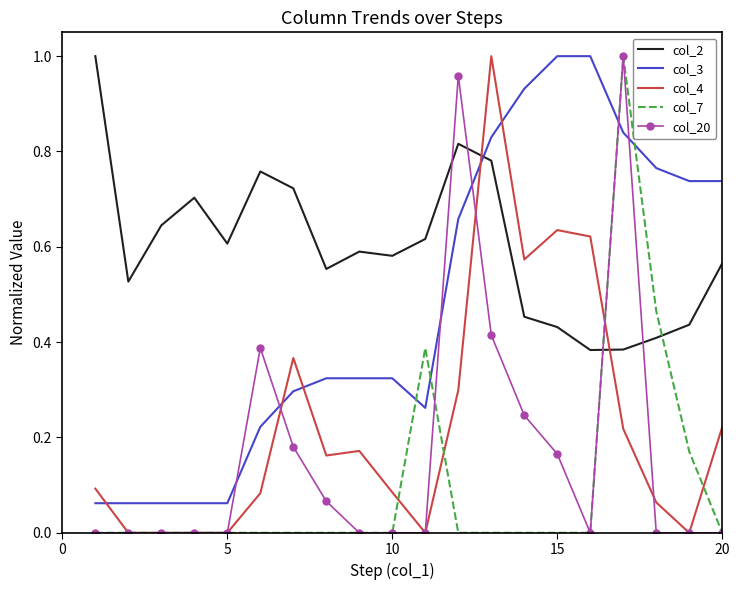

After their last crossing, which series has the higher values: col_3 or col_4?

col_3